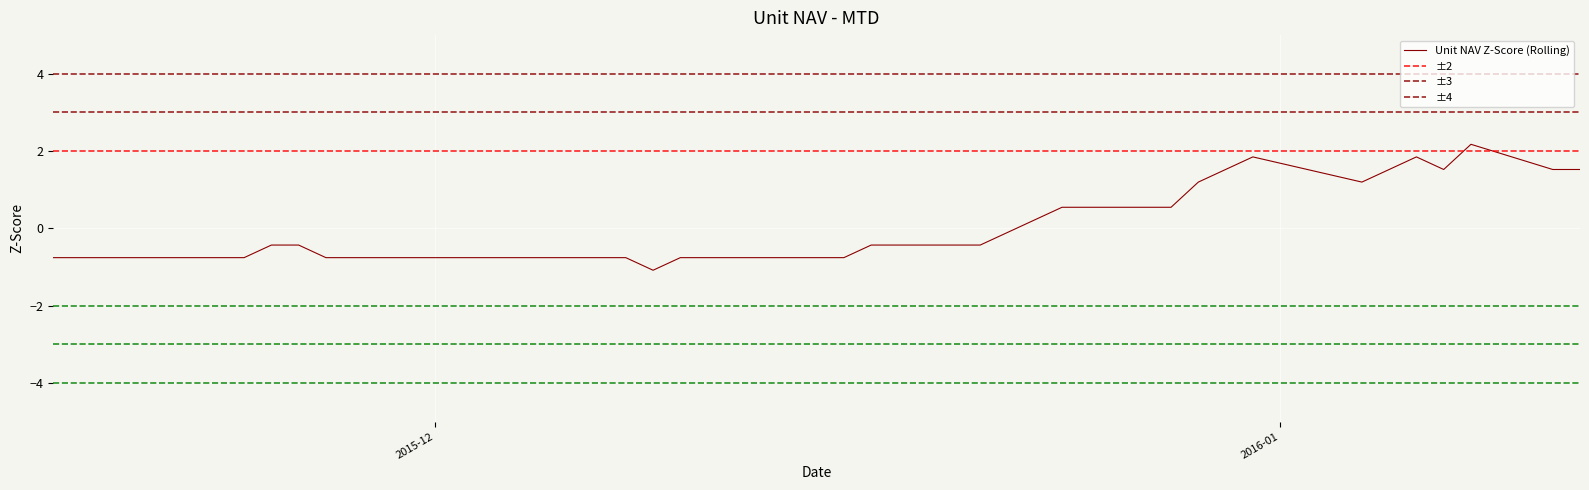

How many positive values are there?

14